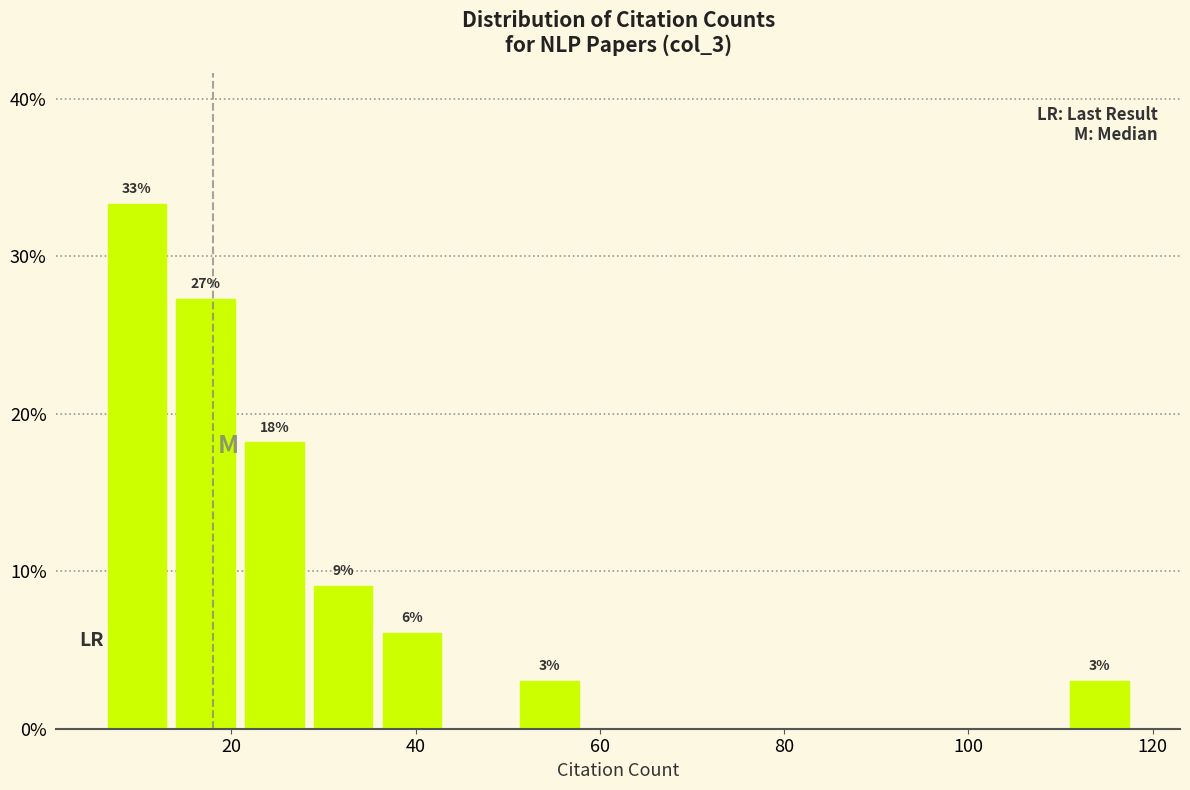

Around what value on the x-axis is the tallest bar? Give the approximate position of its centre, as read against the axis.

10